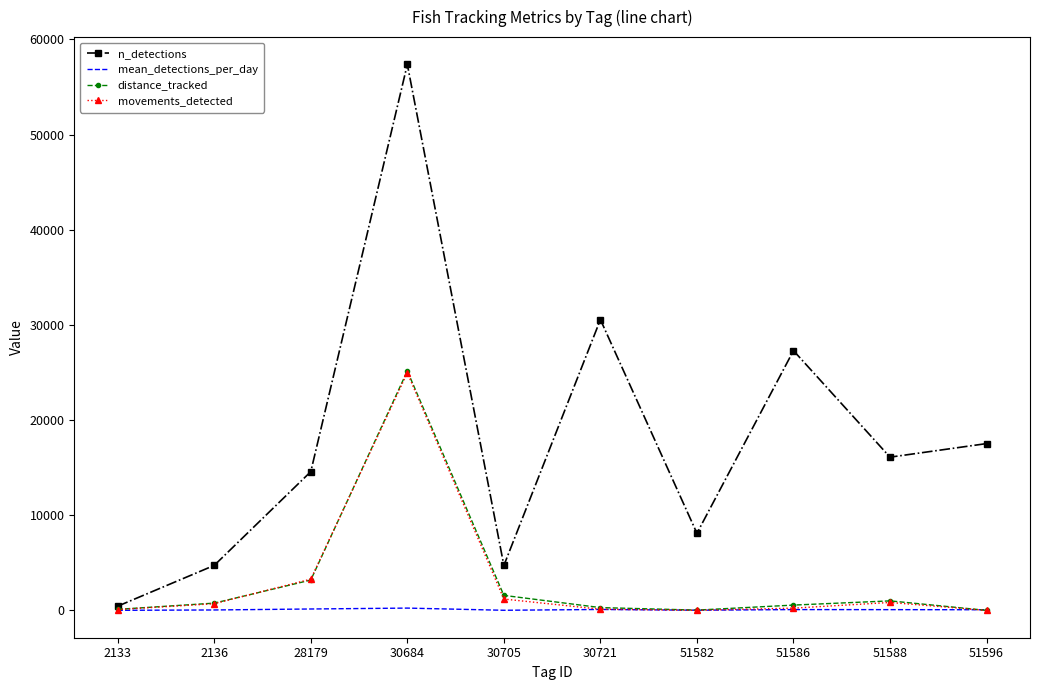

Is the value of movements_detected at 30705 greater than the value of mean_detections_per_day at 51582?

Yes